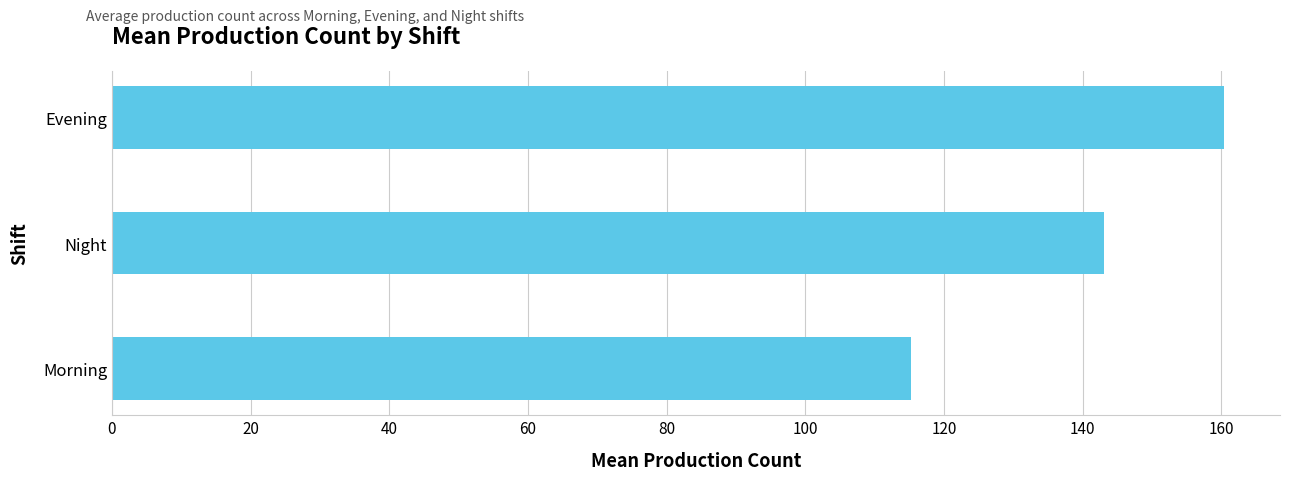

The chart shows a value of 143.1 at Night. True or false?

True